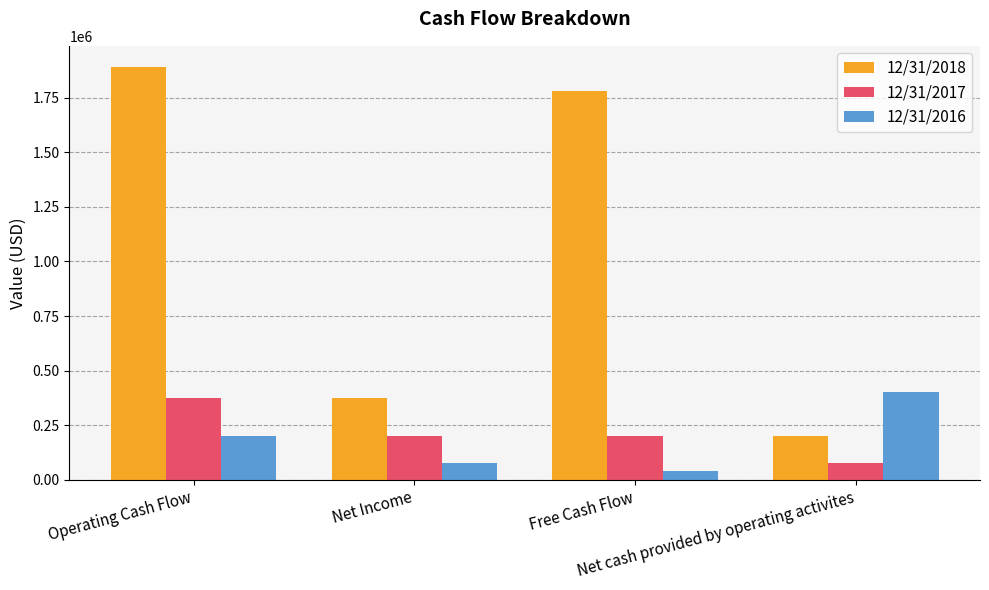

At which label is 12/31/2018 closest to 1047474?

Net Income